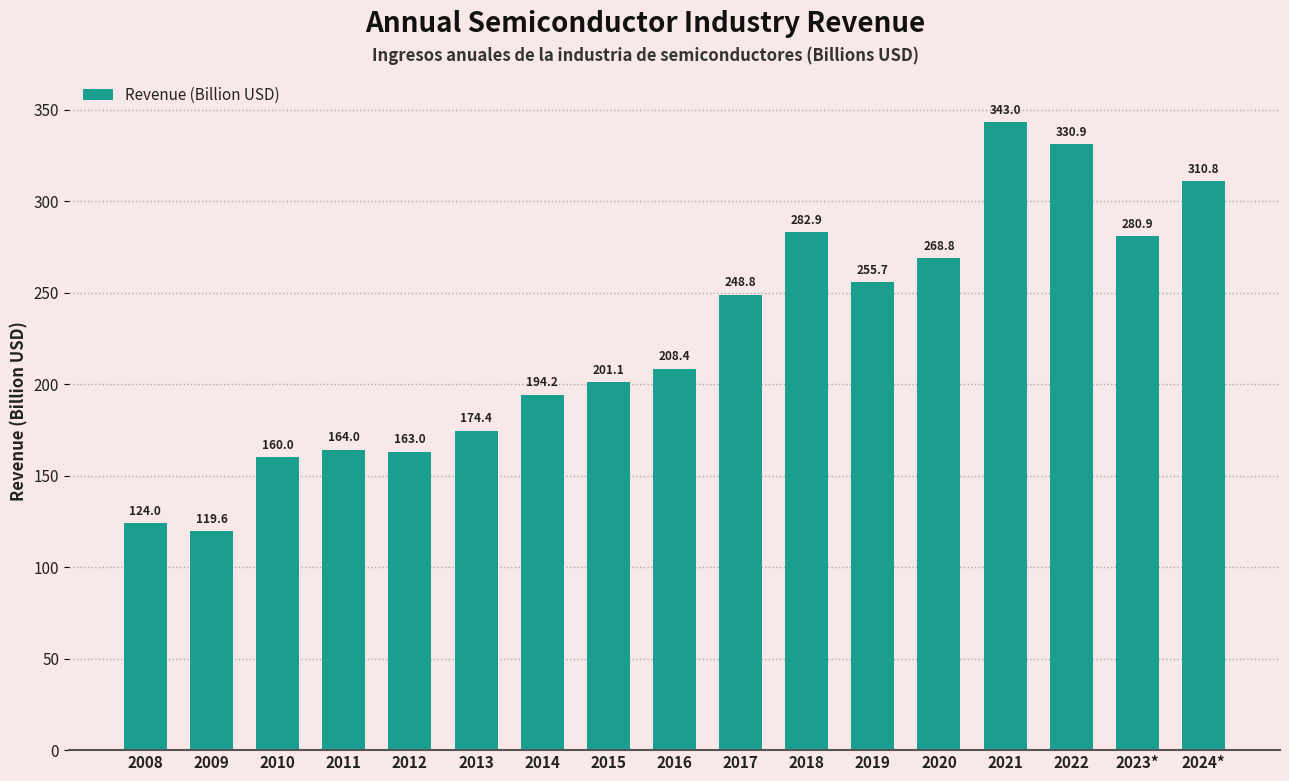

Reading left to right, what are all the values shown in this chart?

2008=124.0	2009=119.6	2010=160.0	2011=164.0	2012=163.0	2013=174.4	2014=194.2	2015=201.1	2016=208.4	2017=248.8	2018=282.9	2019=255.7	2020=268.8	2021=343.0	2022=330.9	2023*=280.9	2024*=310.8